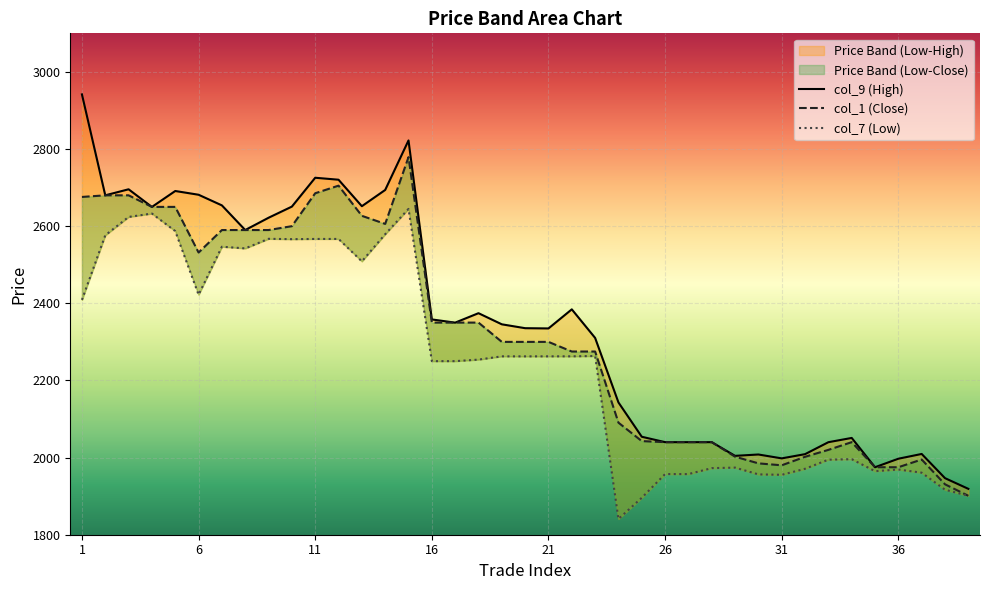

At which label does col_7 first exceed 2262?

1